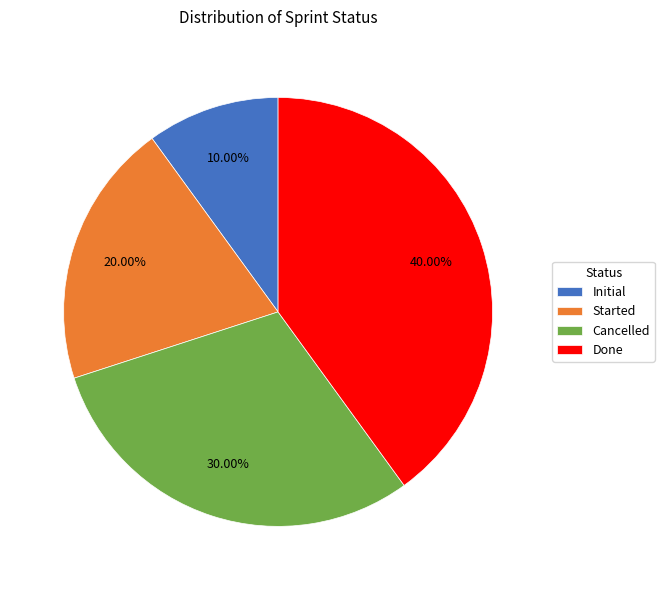

Does any single category account for the majority?

No